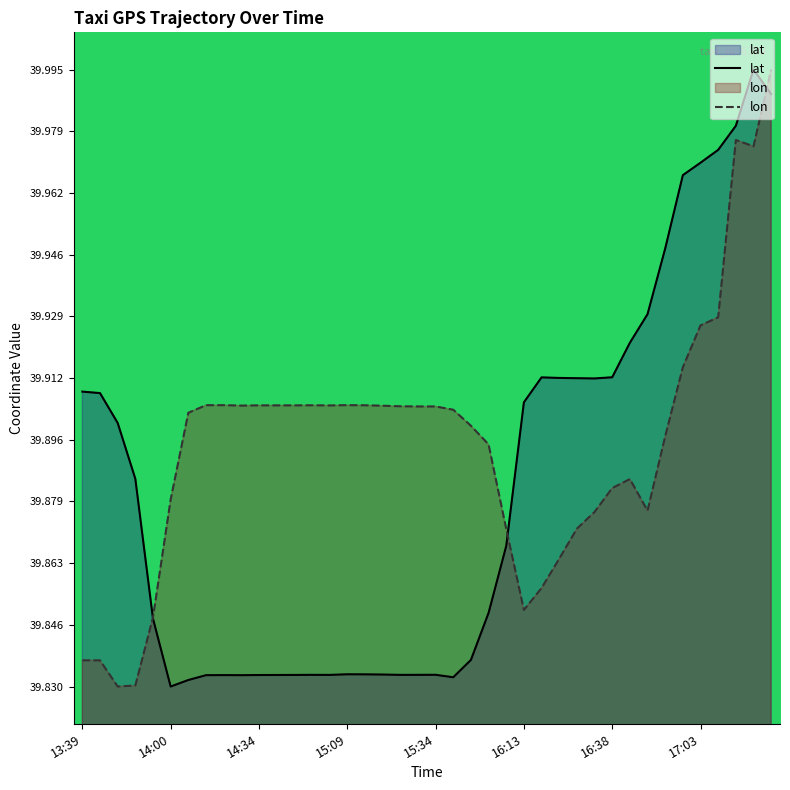

At 15:14, list the series in order from smallest to largest.

lat, lon